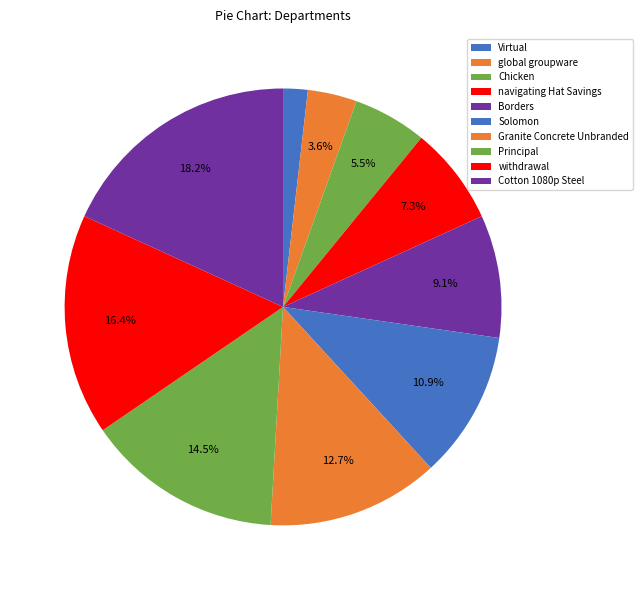

Which category has the biggest portion of the pie?

Cotton 1080p Steel